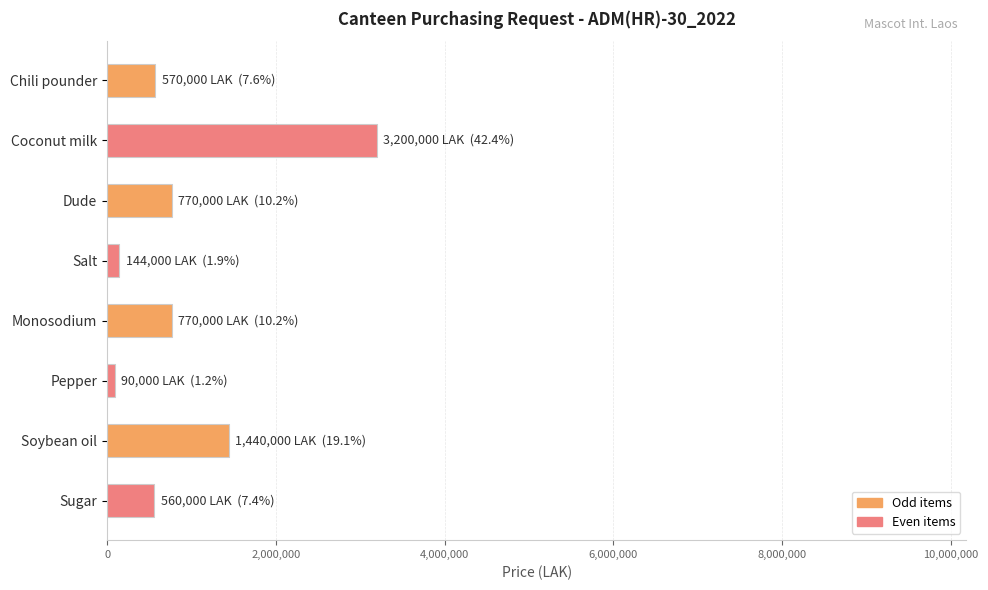

What is the label of the 3rd bar from the bottom?

Pepper